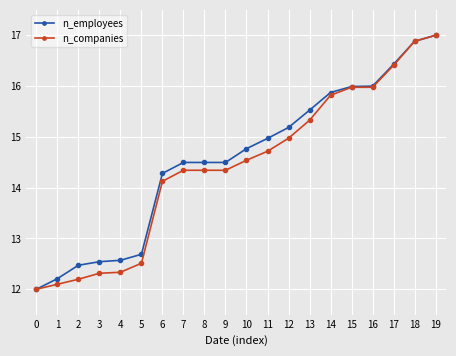

Is it true that n_companies equals 9.8 at 14?

False